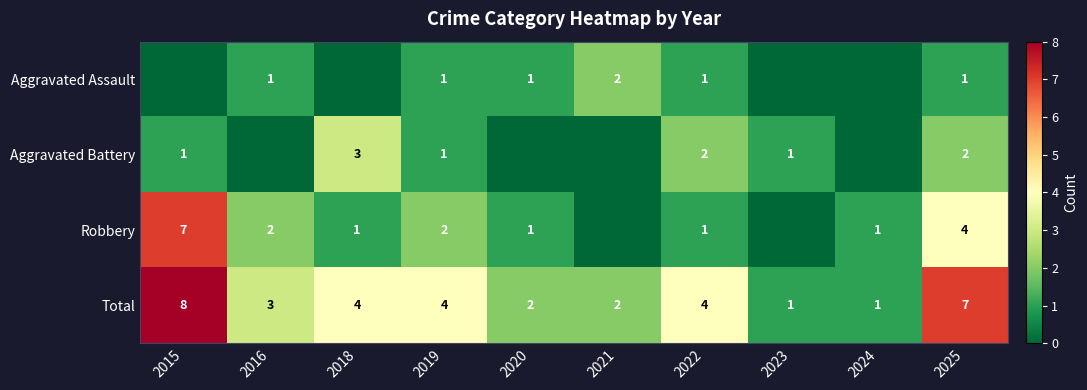

At which label does Total first exceed 4?

2015